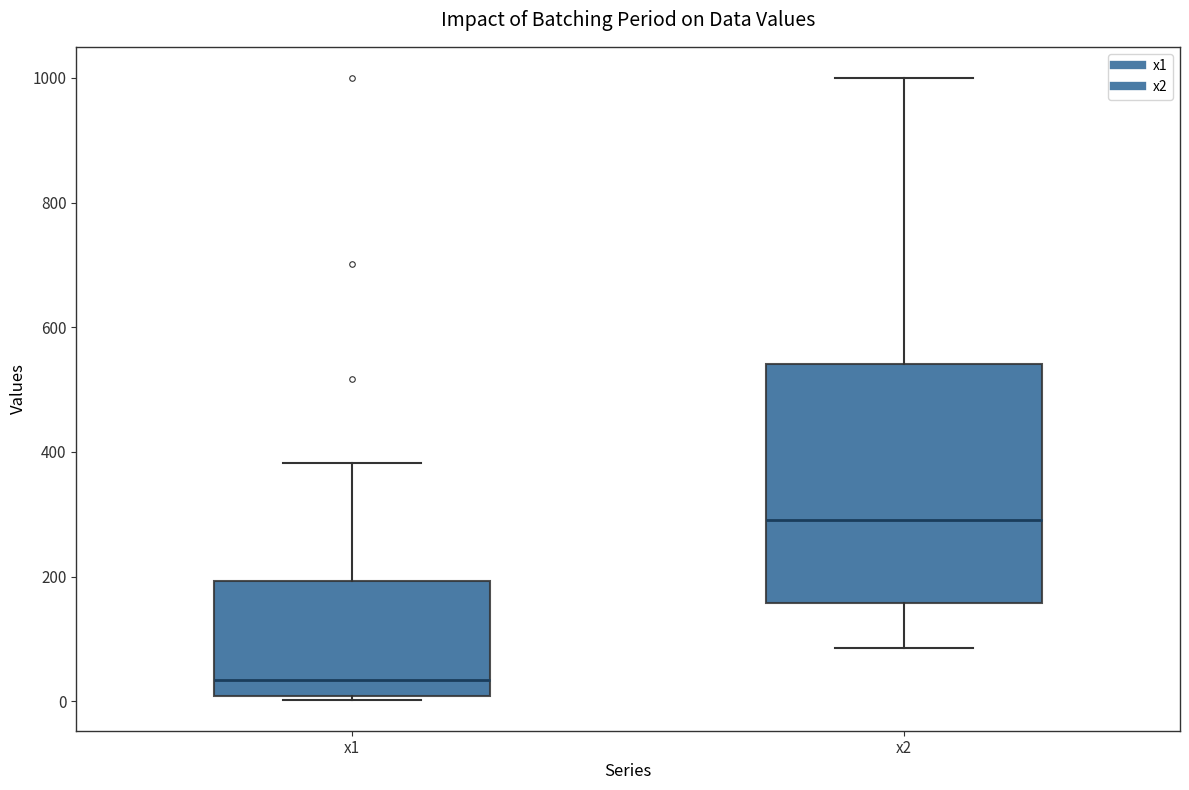

Reading left to right, read every box against the y-axis: the position of its median line, the range the box covers, and the ends of its whiskers. The values are not printed on the chart, so give them approximately, as read against the axis.

x1: median 40, box 0 to 200, whiskers 0 to 380
x2: median 300, box 160 to 540, whiskers 80 to 1000